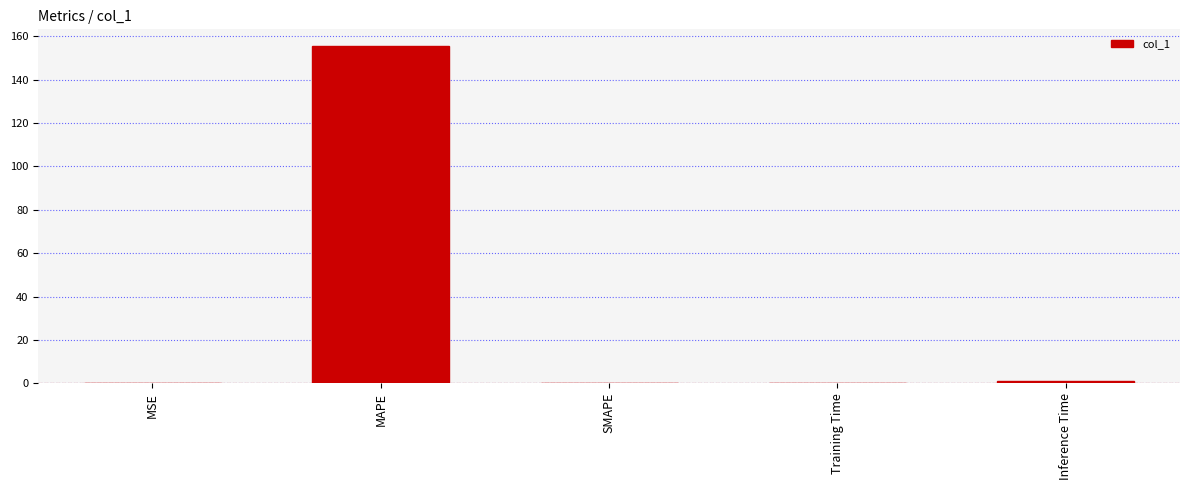

What is the sum of all values?

156.5